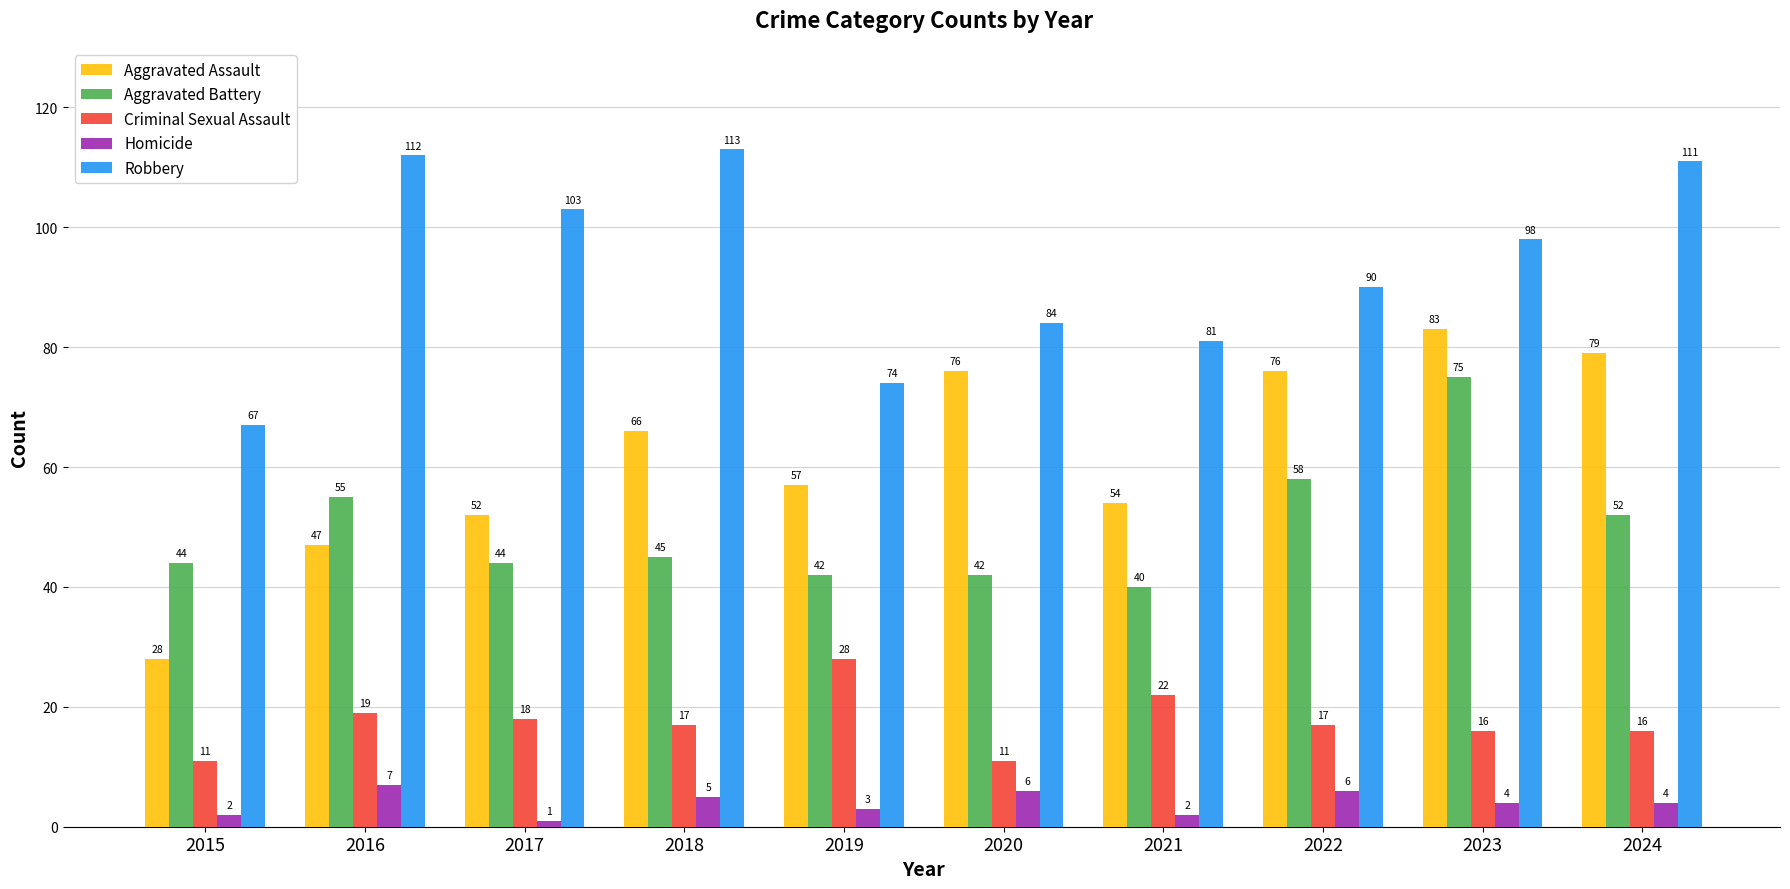

What is the total value across all series at 2023?

276